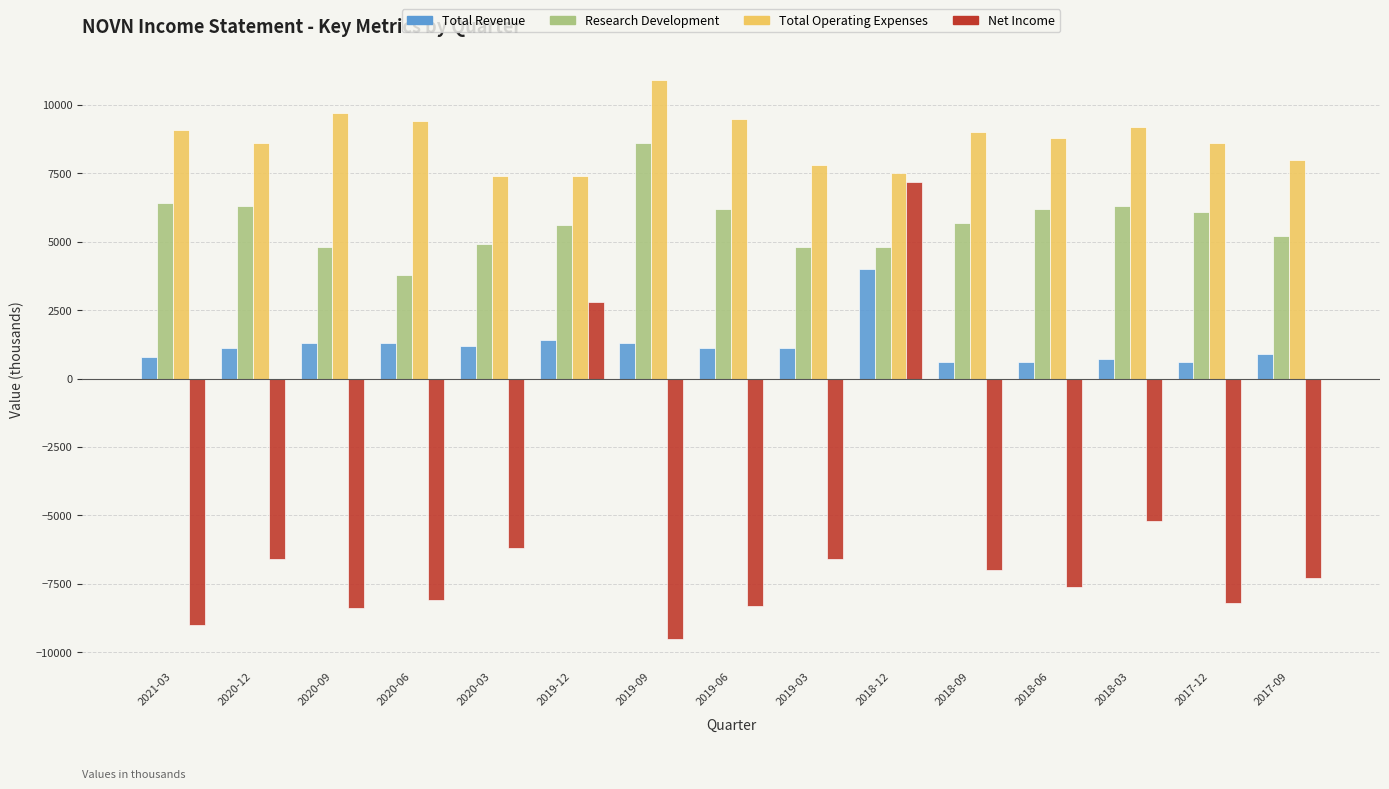

What are all the series names shown in the legend?

Total Revenue, Research Development, Total Operating Expenses, Net Income